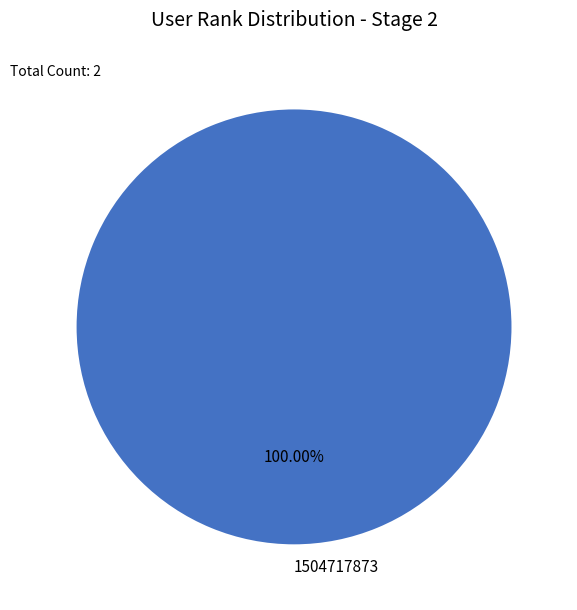

Rank the categories by value from highest to lowest.

1504717873